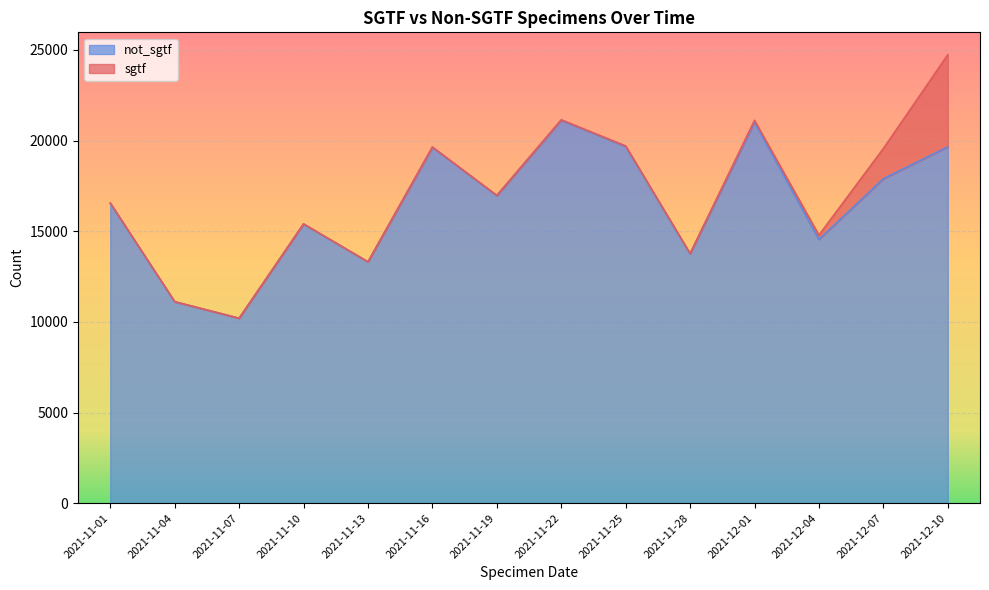

True or false: the data shows 5314 at 2021-11-07.

False